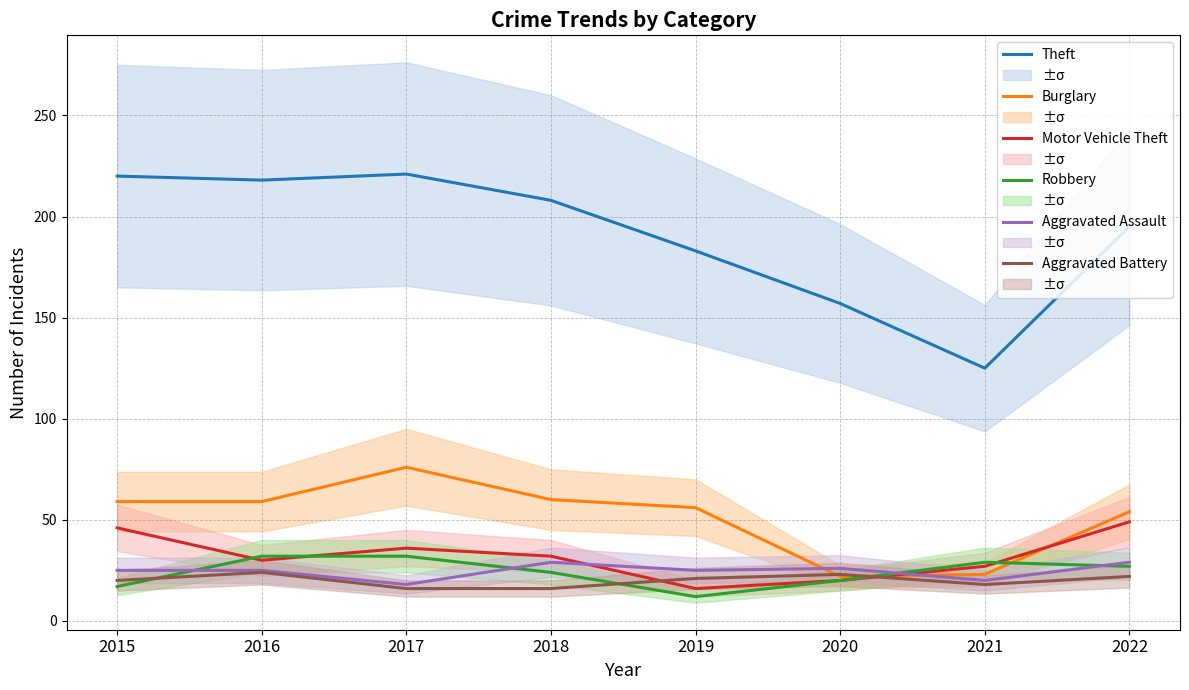

Read the Theft value at 2019, to the nearest 5.

185